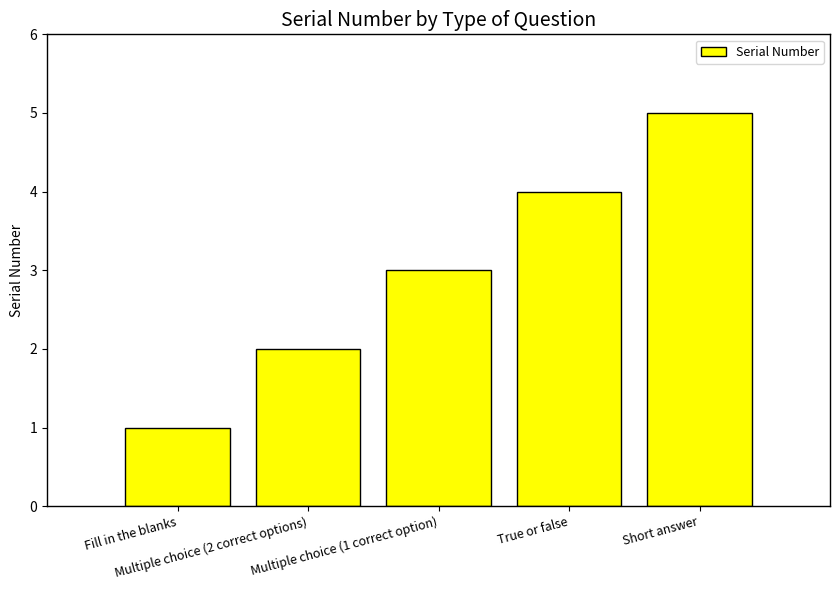

List the labels in order of value, largest first.

Short answer, True or false, Multiple choice (1 correct option), Multiple choice (2 correct options), Fill in the blanks